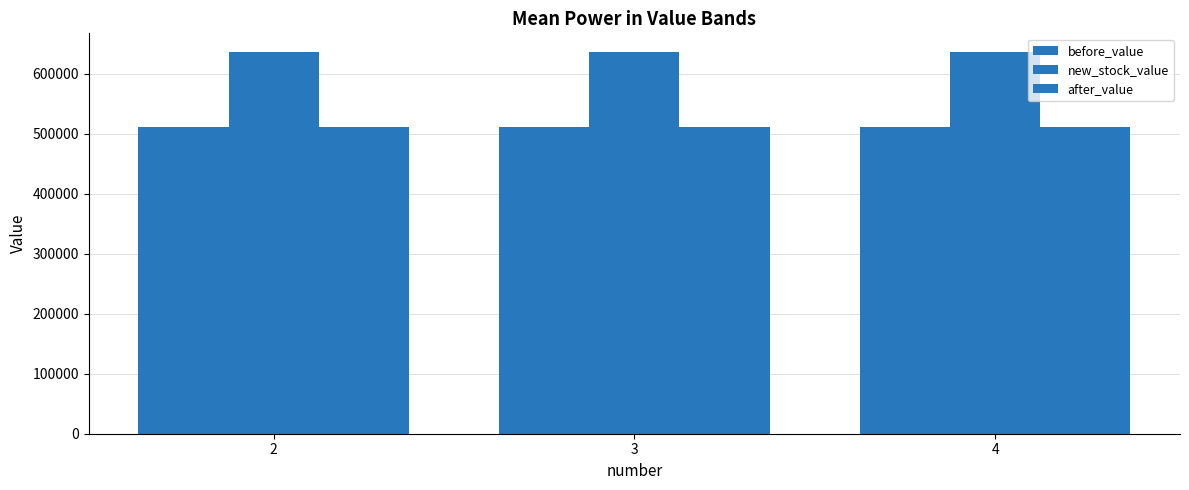

Does the chart contain stacked bars?

No